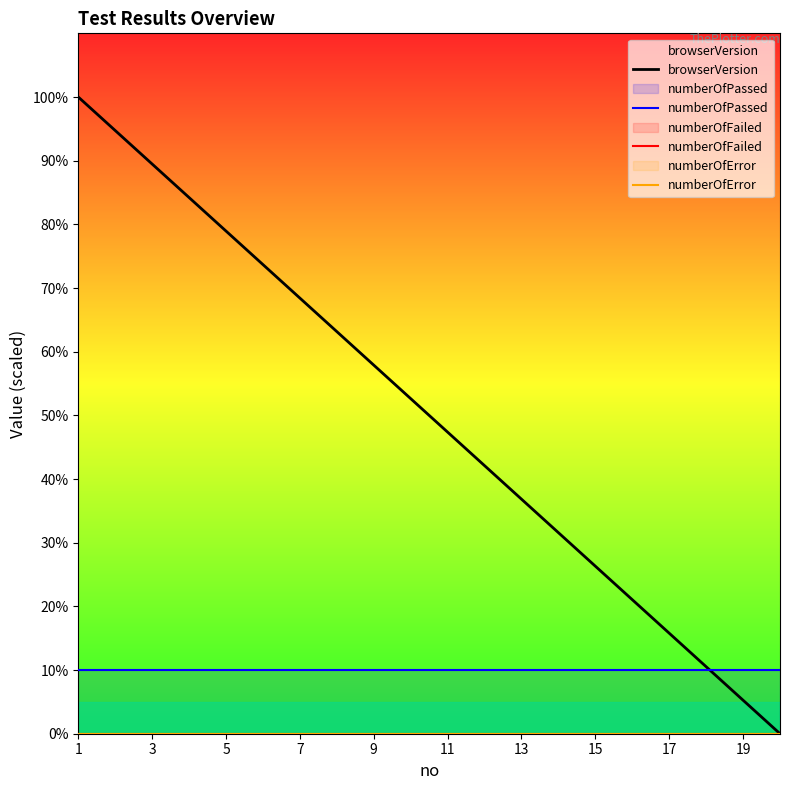

True or false: numberOfError has more than 1 interior local peaks.

False